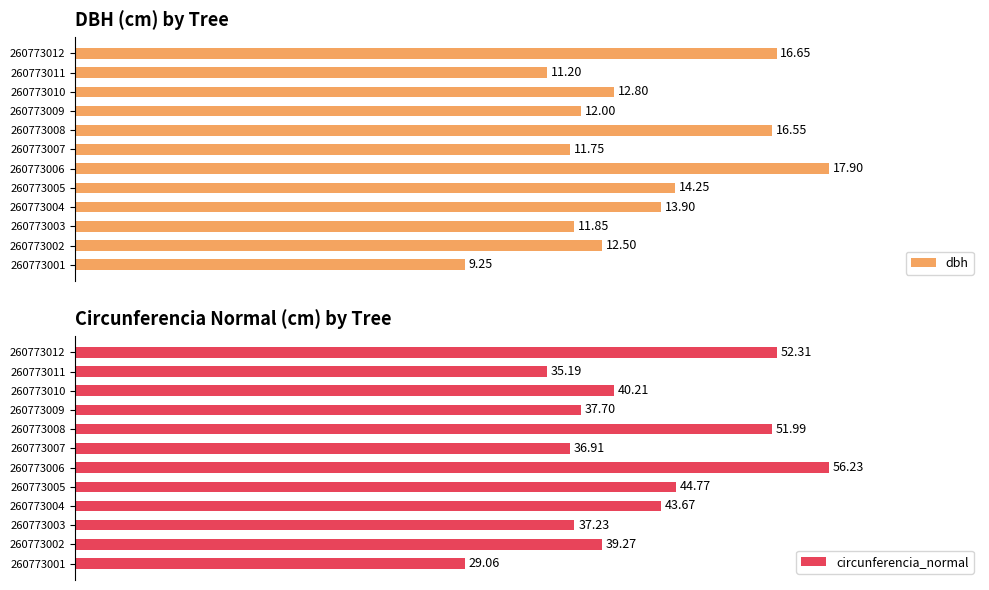

Rank the series by their average value, from lowest to highest.

dbh, circunferencia_normal